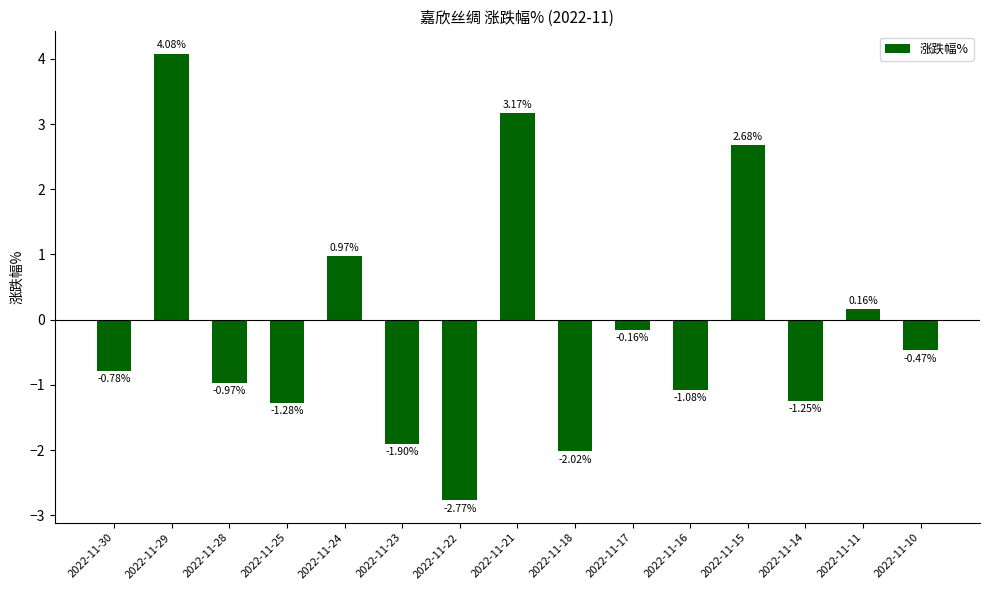

What is the change in value from 2022-11-16 to 2022-11-15?

+3.8